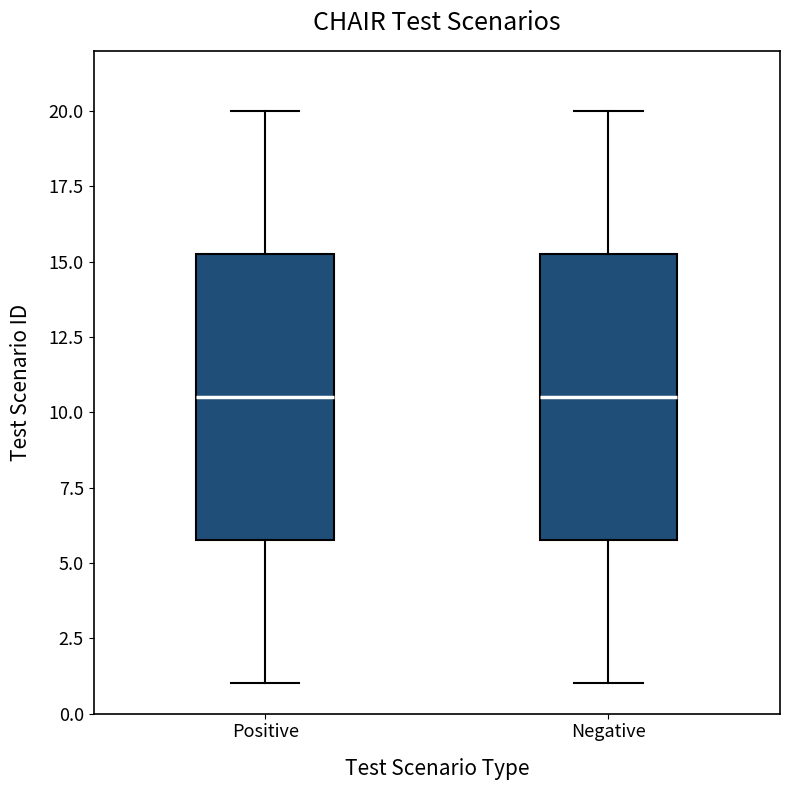

Reading left to right, read every box against the y-axis: the position of its median line, the range the box covers, and the ends of its whiskers. The values are not printed on the chart, so give them approximately, as read against the axis.

Positive: median 10.5, box 6.0 to 15.5, whiskers 1.0 to 20.0
Negative: median 10.5, box 6.0 to 15.5, whiskers 1.0 to 20.0